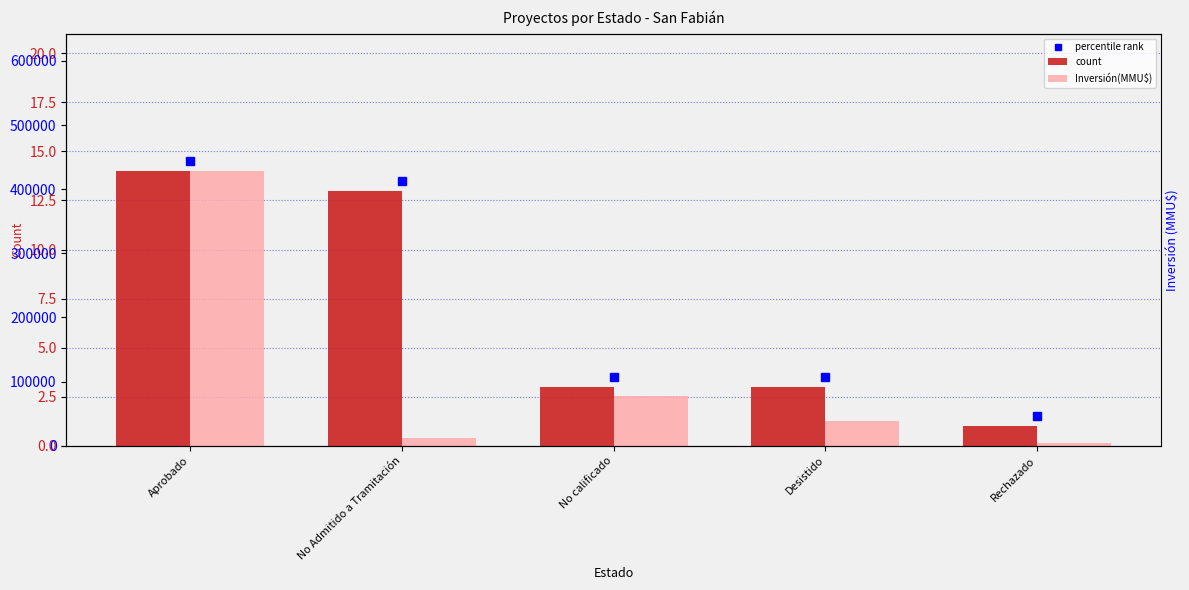

Reading left to right, extract all data points from this chart.

count: 14	13	3	3	1
Inversión(MMU$): 428310	12085	77700	38717	4000